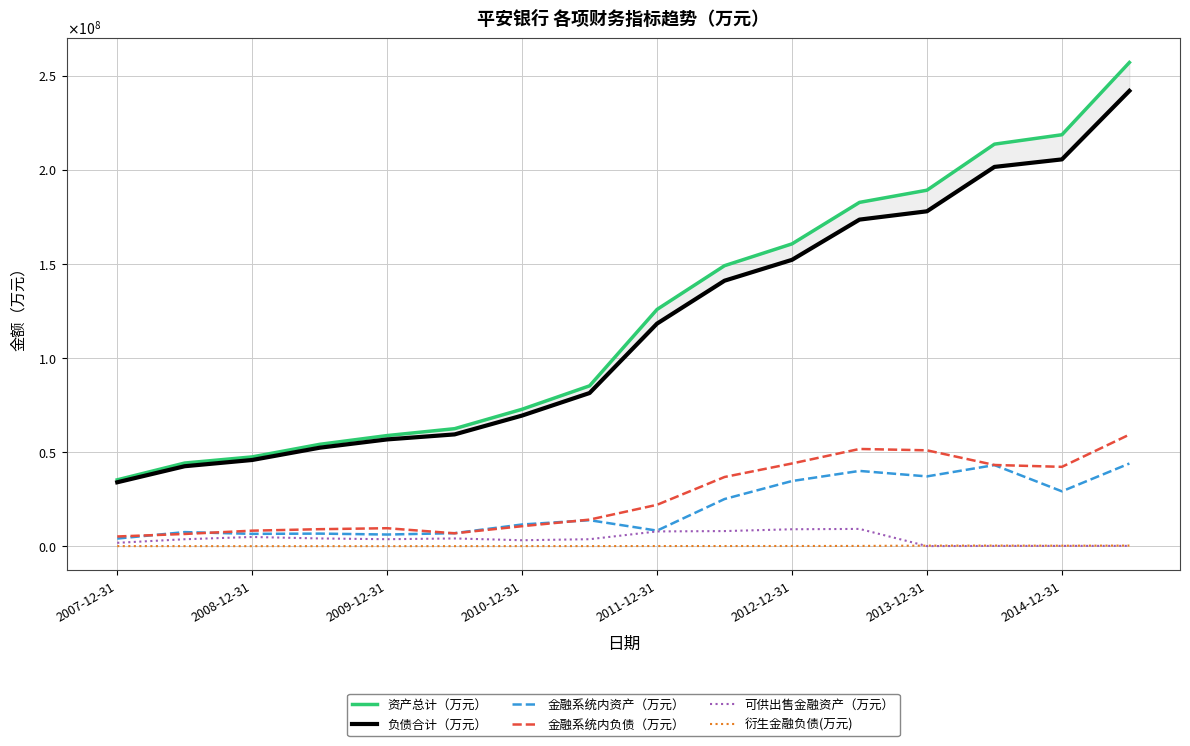

True or false: 衍生金融负债(万元) and 负债合计（万元） intersect in this chart.

False